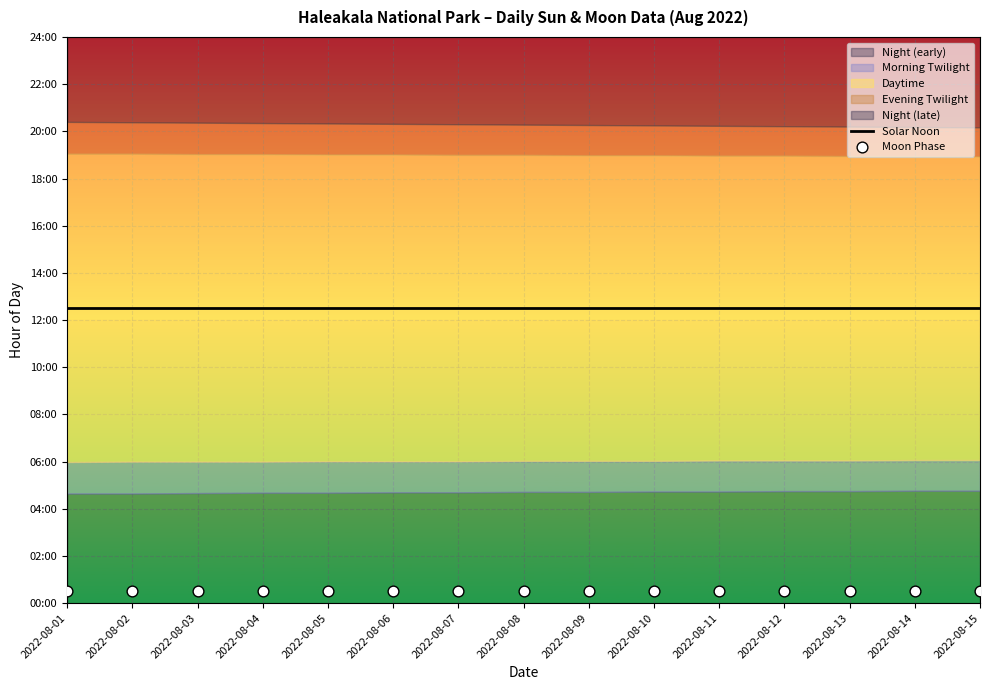

What is the total value across all series at 2022-08-03?

13.0